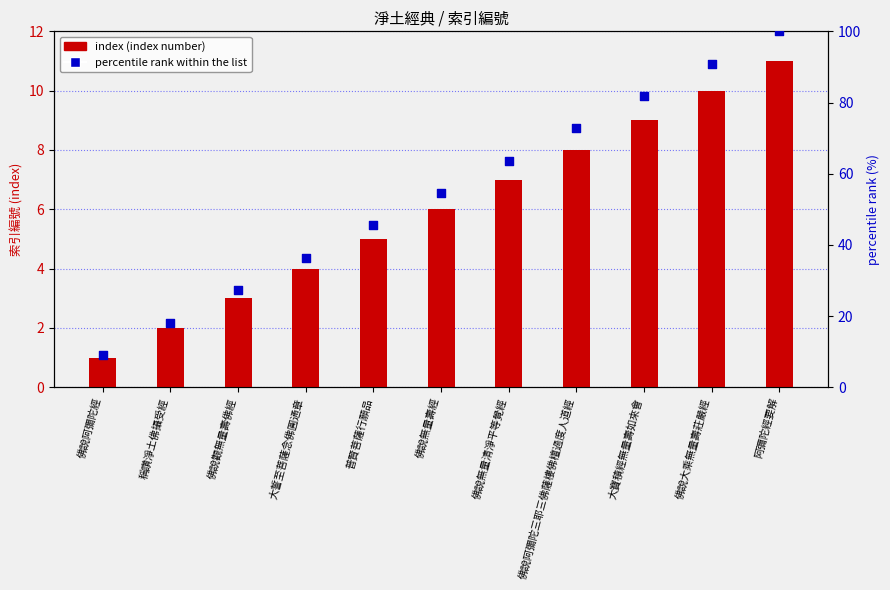

At how many categories does at least one series exceed 95?

1